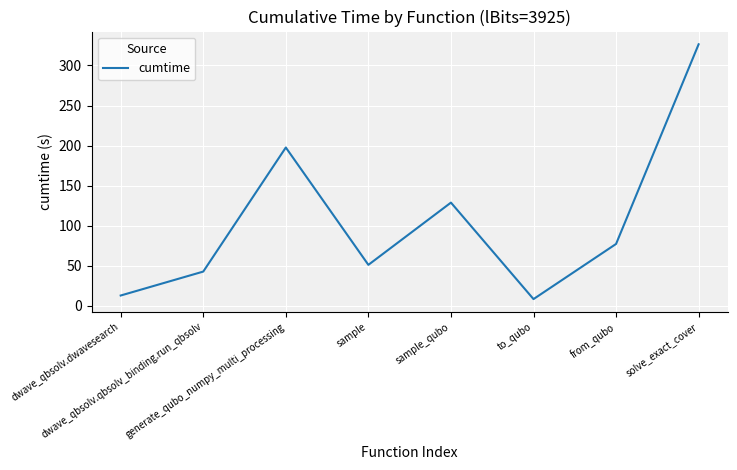

What is the change in value from generate_qubo_numpy_multi_processing to solve_exact_cover?

+128.8